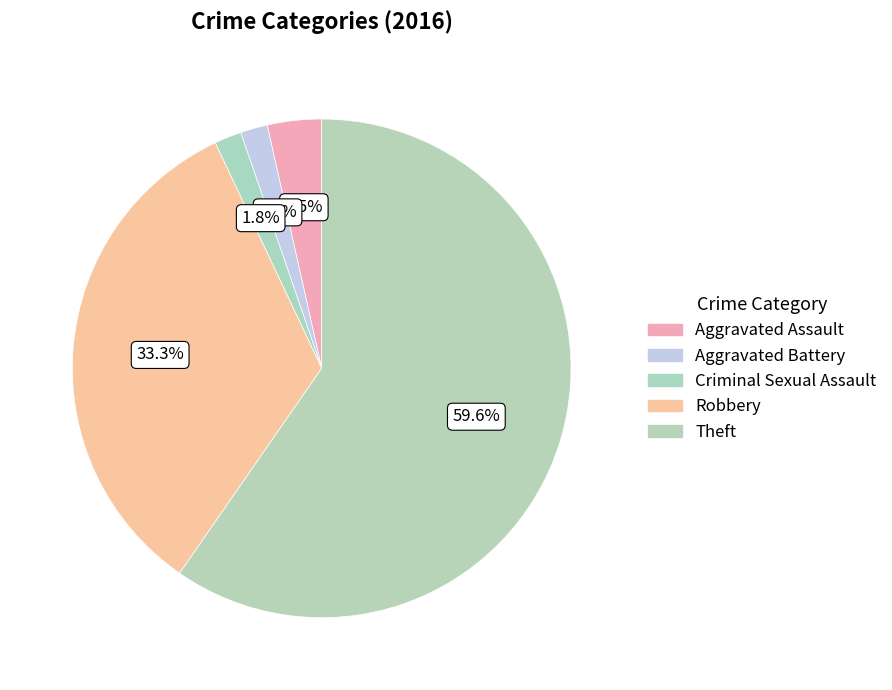

Approximately how many times larger is the value at Robbery compared to Theft?

0.6